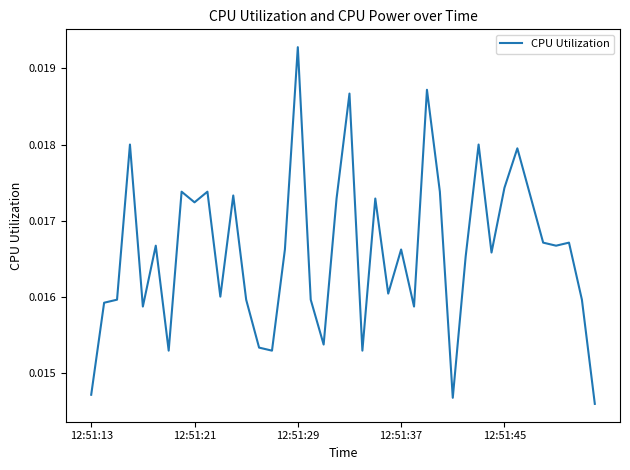

Is this an area chart (filled region under the line)?

No